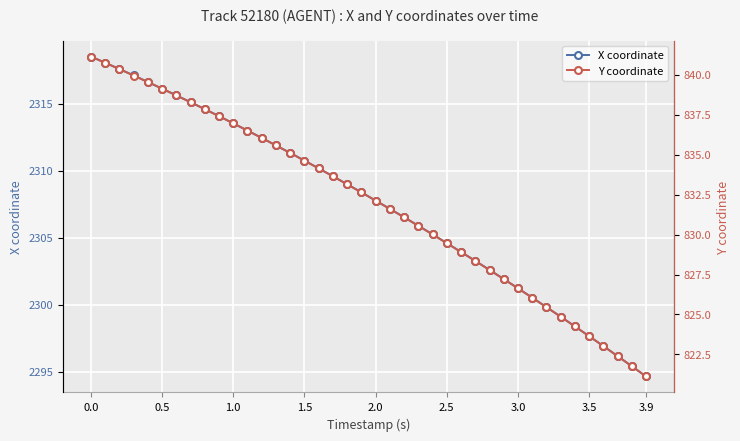

True or false: X coordinate and Y coordinate intersect in this chart.

False